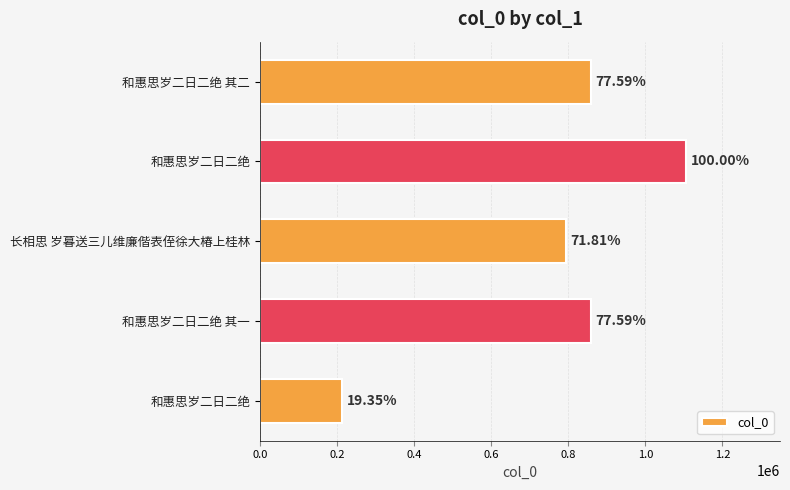

Does the chart contain any negative values?

No